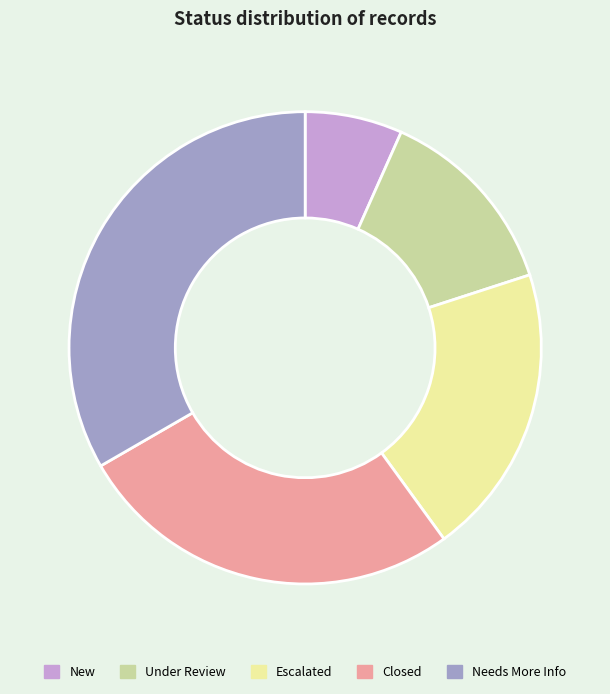

Which slice is the largest?

Needs More Info